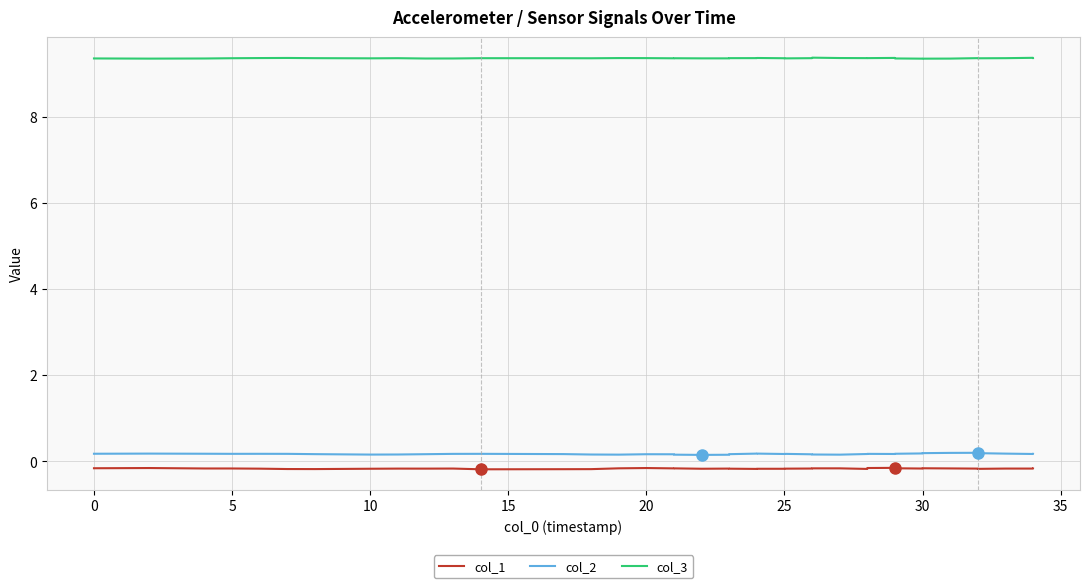

What is the maximum value shown in the chart?

9.4